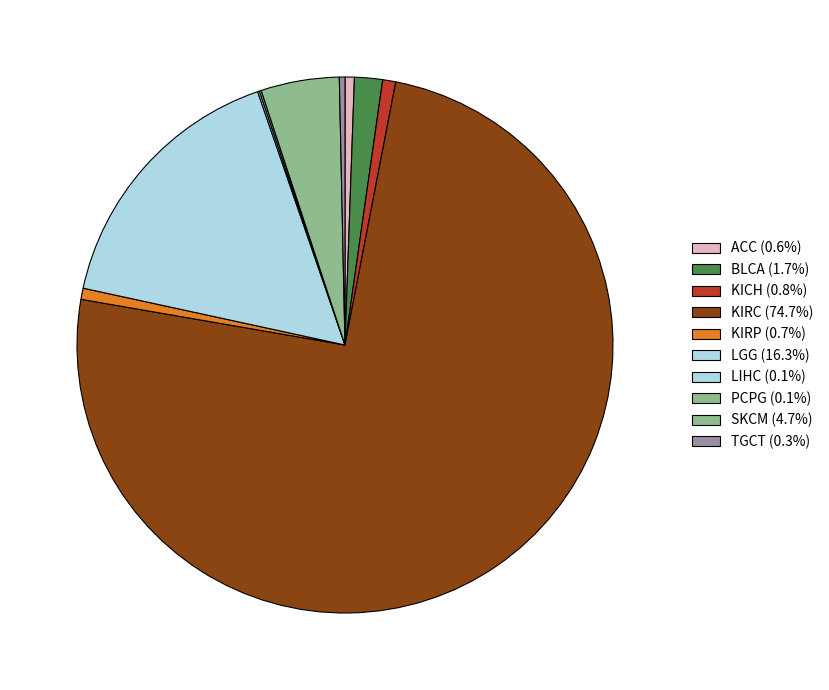

Does any single category account for the majority?

Yes